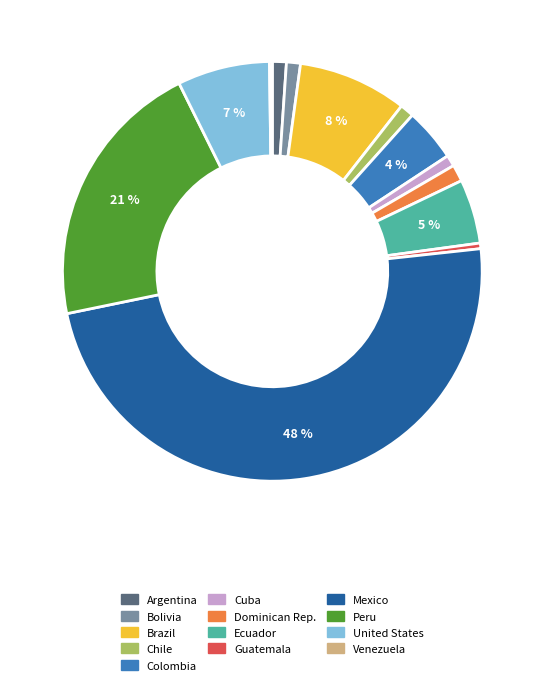

Which category has the biggest portion of the pie?

Mexico